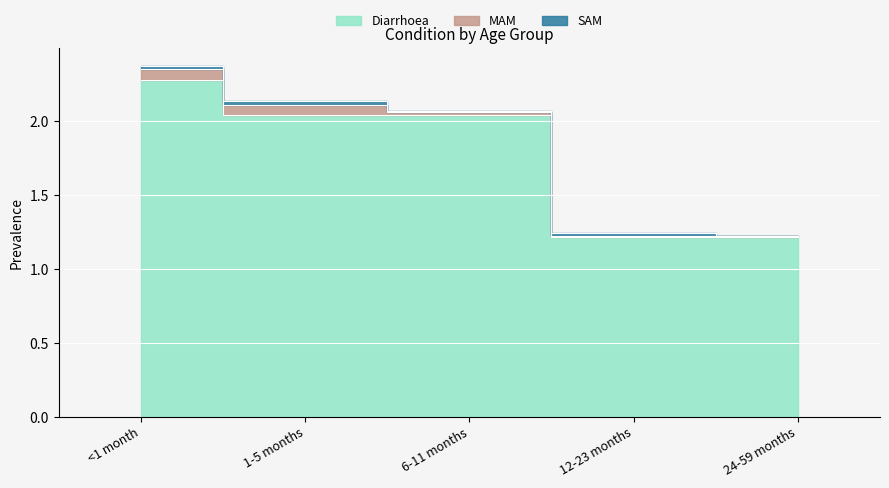

True or false: MAM has more than 1 interior local peaks.

False